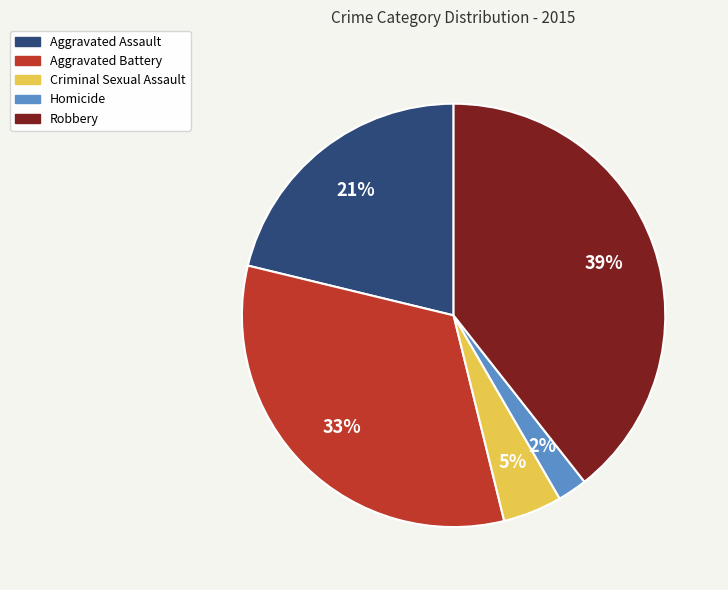

Is it true that Criminal Sexual Assault is 5% of the pie?

True